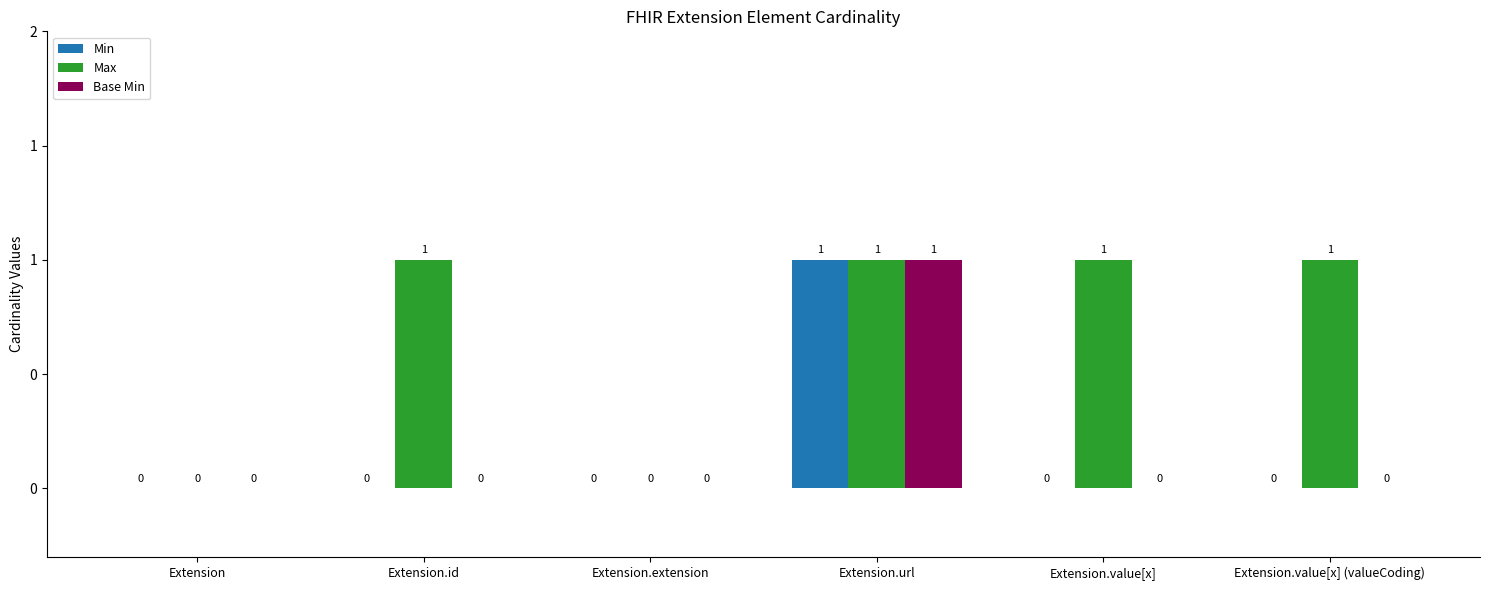

At which category is the sum across all series the highest?

Extension.url